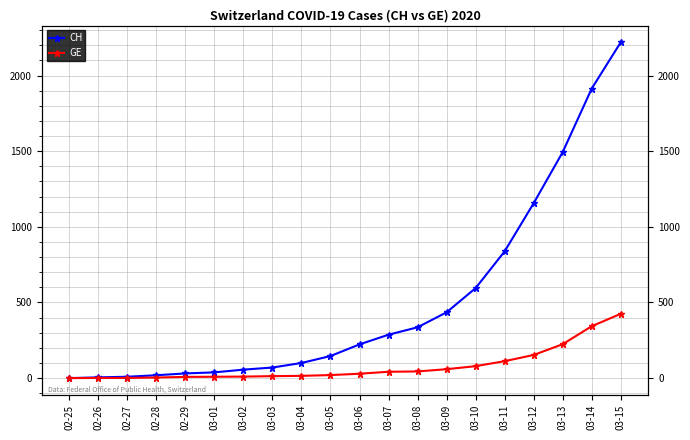

Reading left to right, transcribe all the data shown in this chart.

CH: 02-25=0	02-26=5	02-27=9	02-28=19	02-29=31	03-01=38	03-02=56	03-03=70	03-04=100	03-05=146	03-06=223	03-07=287	03-08=336	03-09=435	03-10=595	03-11=838	03-12=1156	03-13=1494	03-14=1914	03-15=2220
GE: 02-25=0	02-26=1	02-27=1	02-28=4	02-29=8	03-01=9	03-02=10	03-03=13	03-04=15	03-05=20	03-06=29	03-07=42	03-08=44	03-09=59	03-10=79	03-11=112	03-12=153	03-13=224	03-14=343	03-15=425